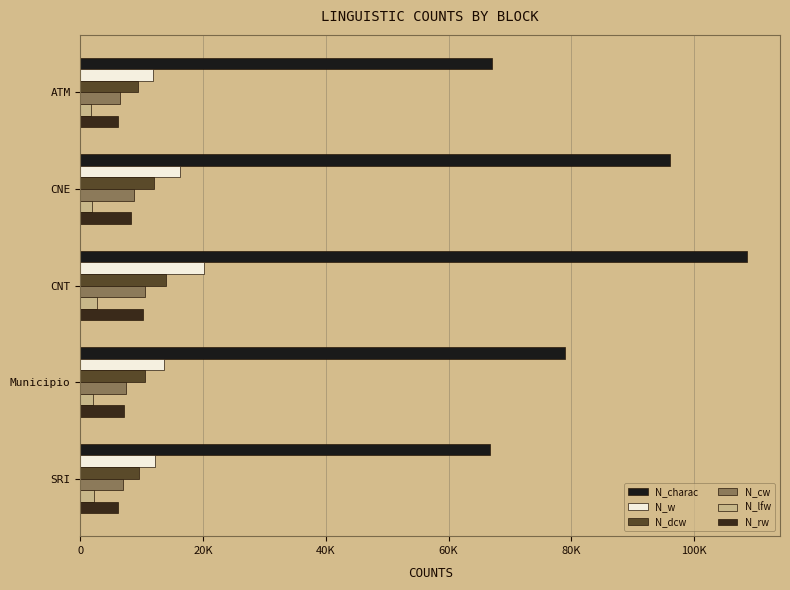

Does the chart contain stacked bars?

No